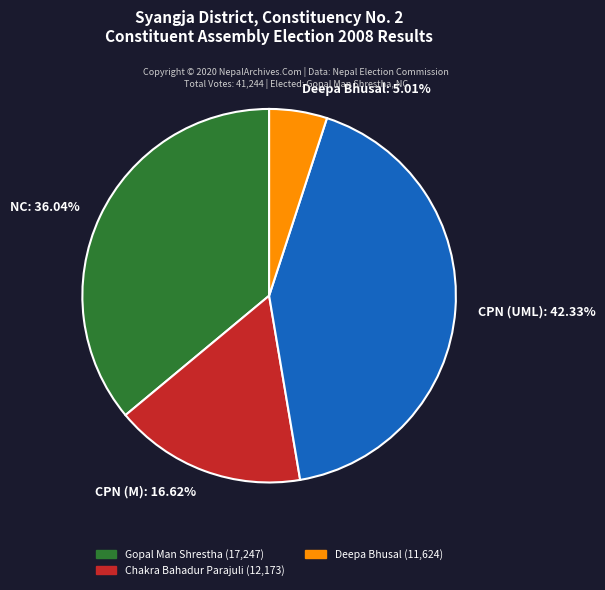

Is there any slice that represents more than half of the pie?

No